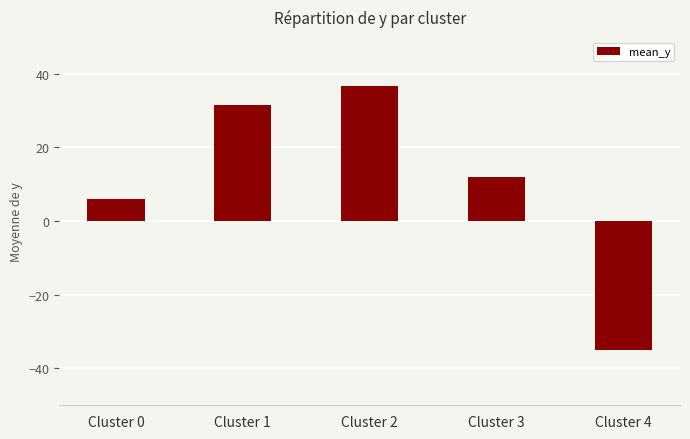

Are the bars horizontal?

No